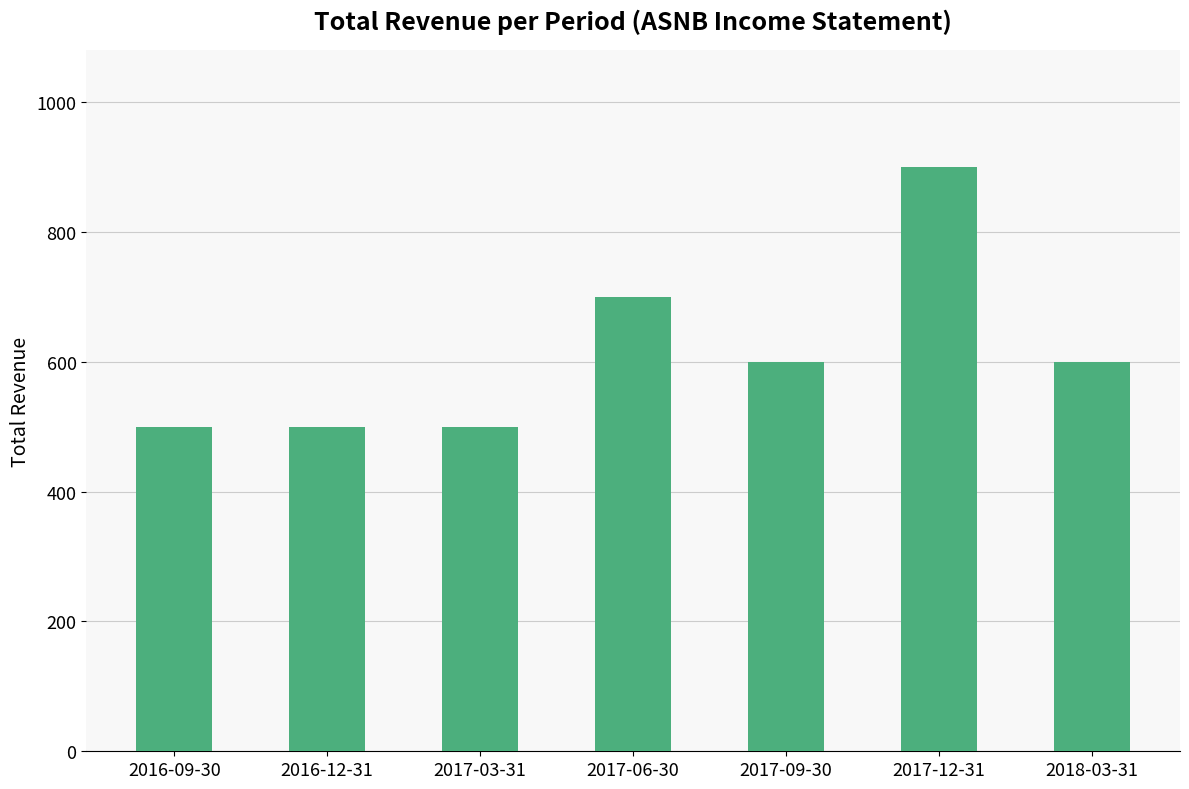

What is the ratio of the value at 2017-06-30 to the value at 2016-12-31?

1.4